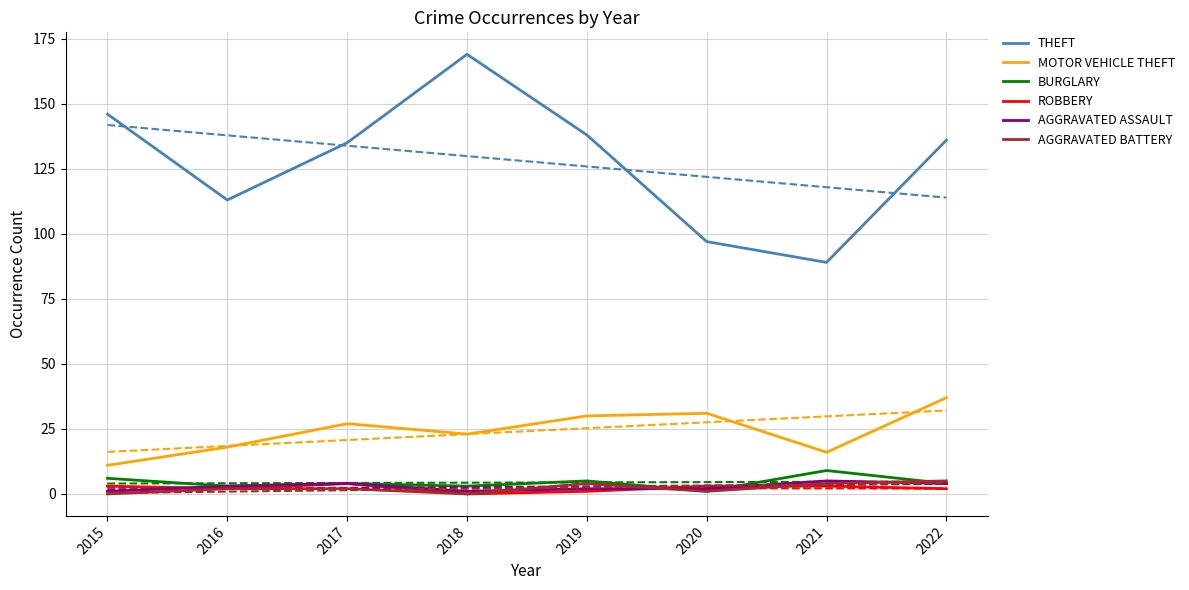

At which category is the sum across all series the highest?

2018